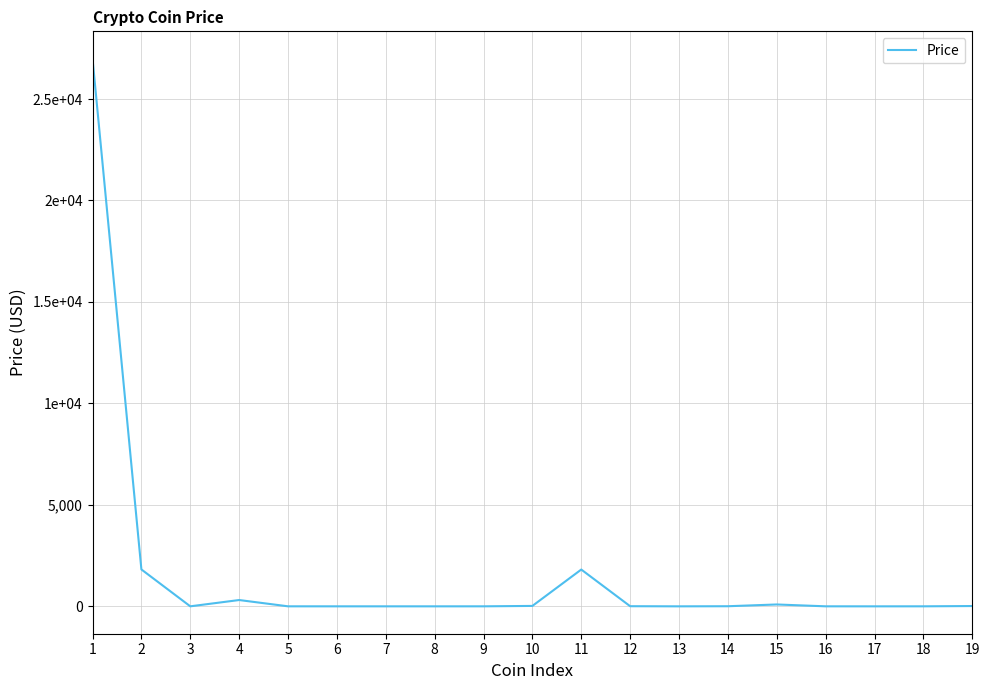

True or false: the data has more than 1 interior local peaks.

True